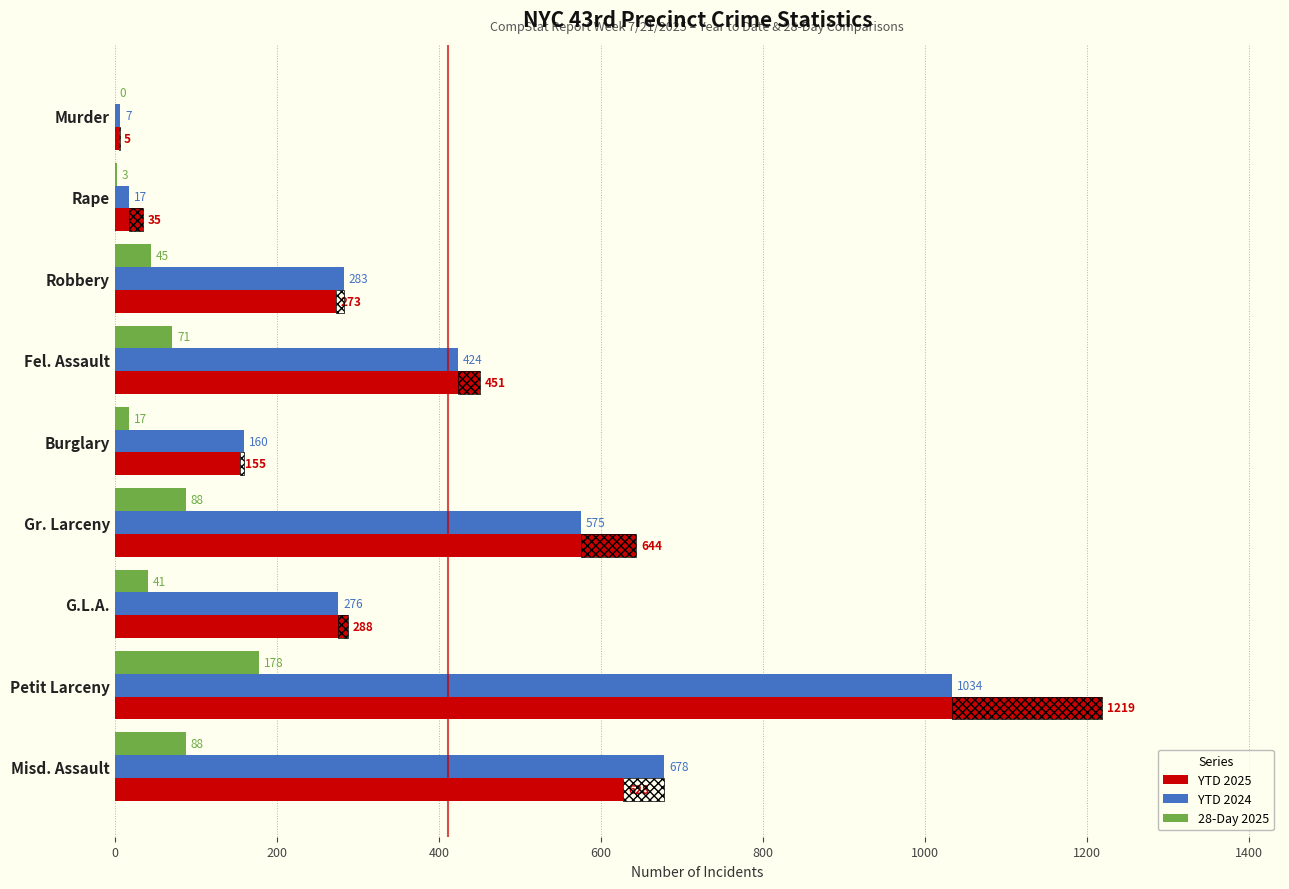

What is the spread (max minus min) of values at G.L.A.?

247